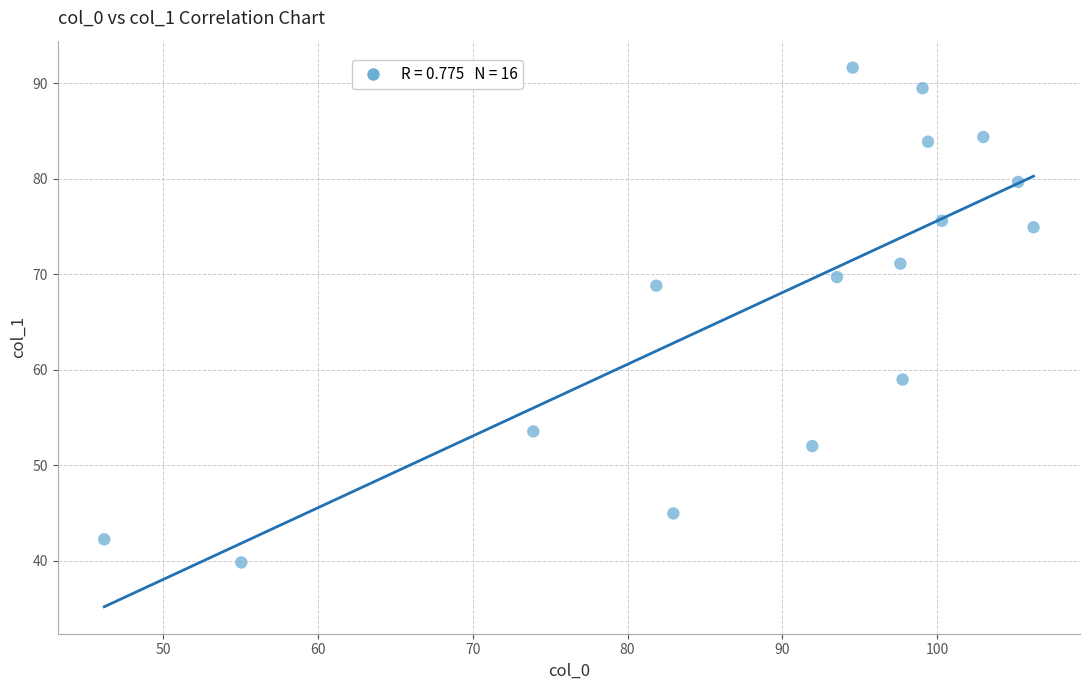

What is the range of X values (max minus min)?

60.0